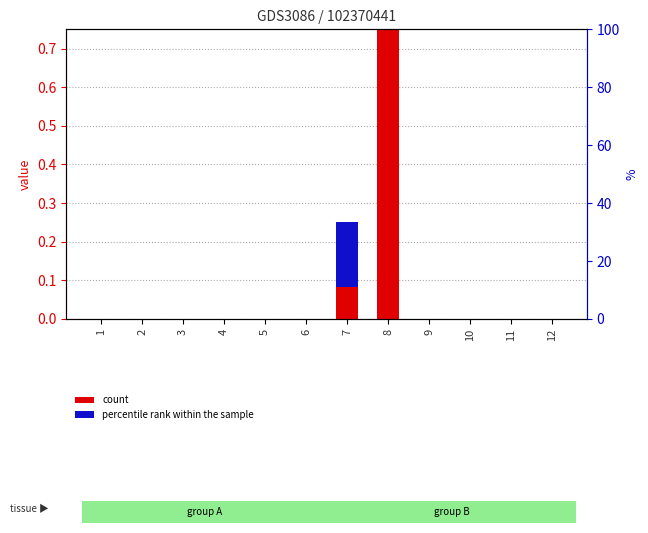

Rank the categories by percentile rank within the sample value from lowest to highest.

1, 2, 3, 4, 5, 6, 8, 9, 10, 11, 12, 7